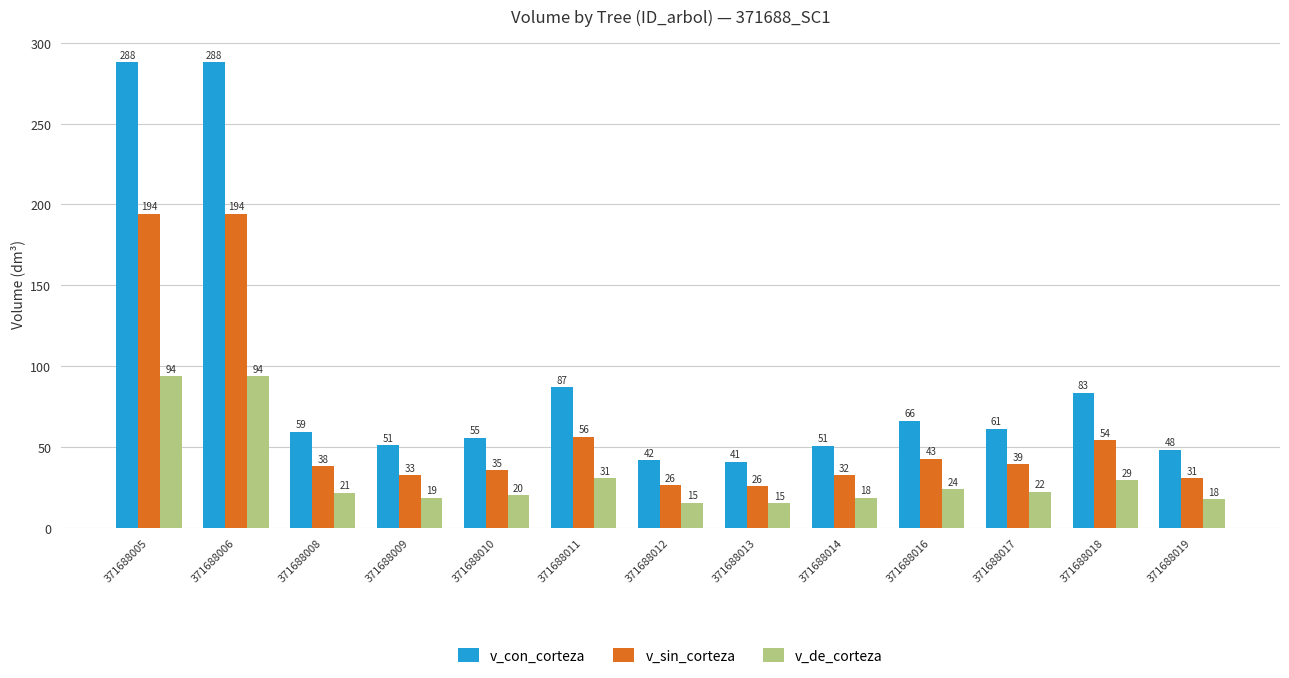

Are the bars horizontal?

No